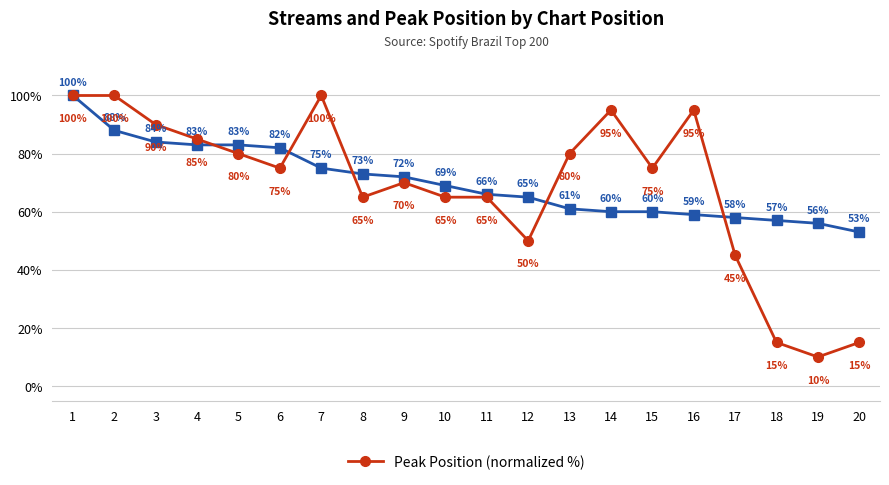

What is the total value across all series at 20?

68